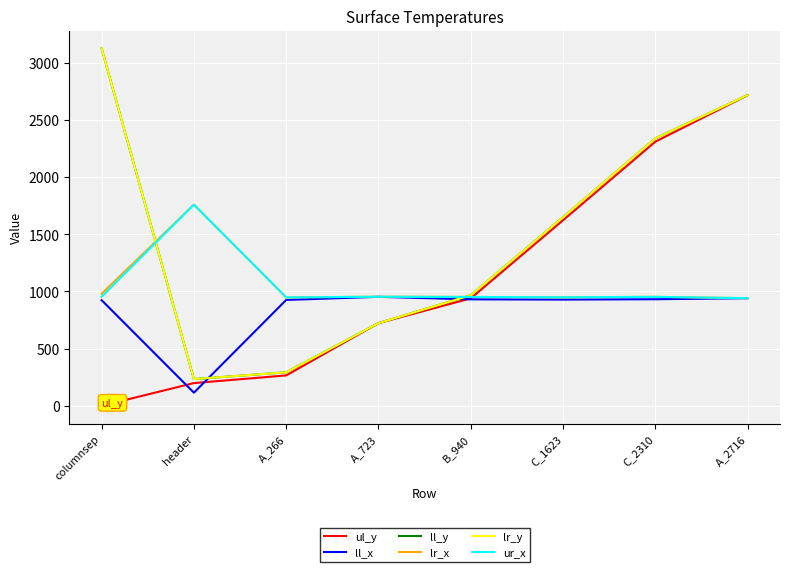

Does the chart have visible grid lines?

Yes